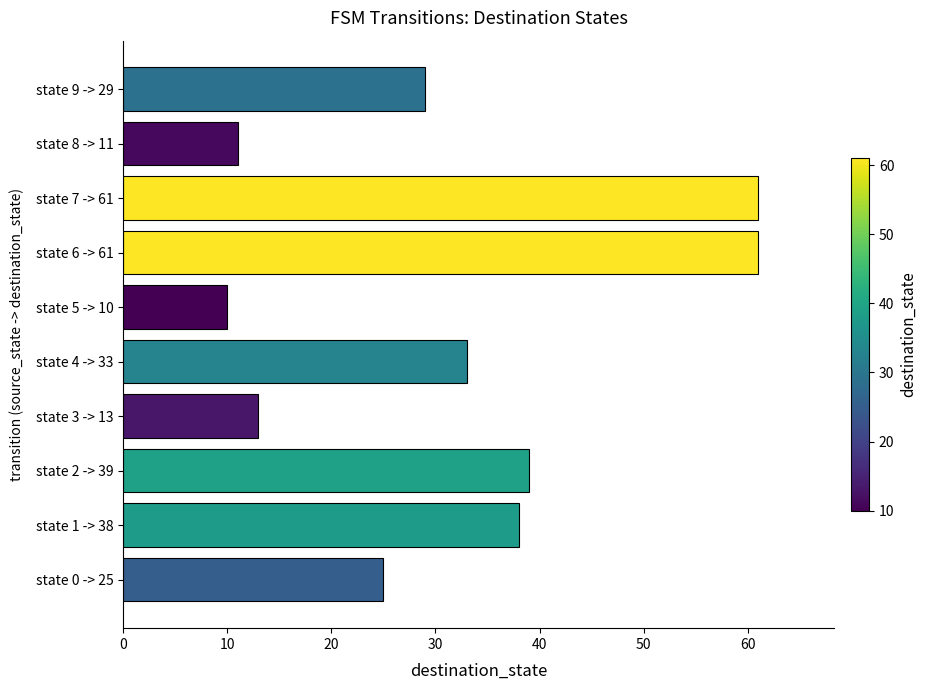

At which label is the value closest to 35?

state 4 -> 33